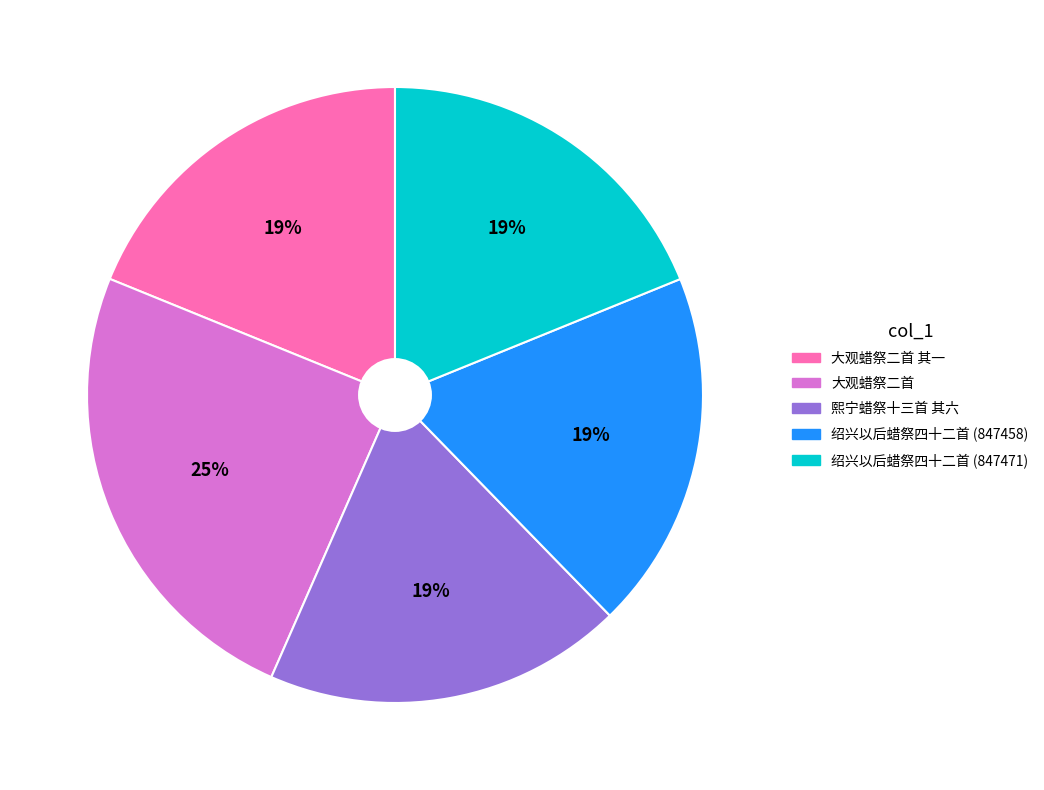

How many slices are in this pie chart?

5